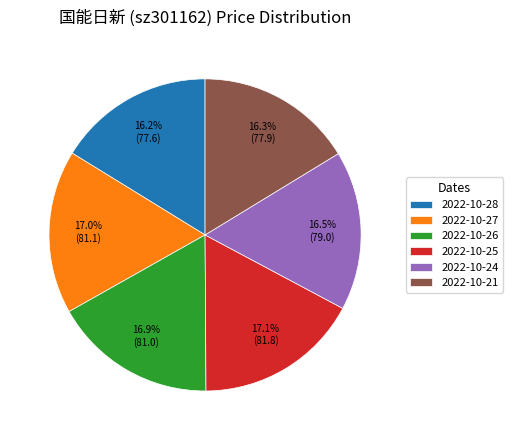

Count the number of slices in the pie.

6